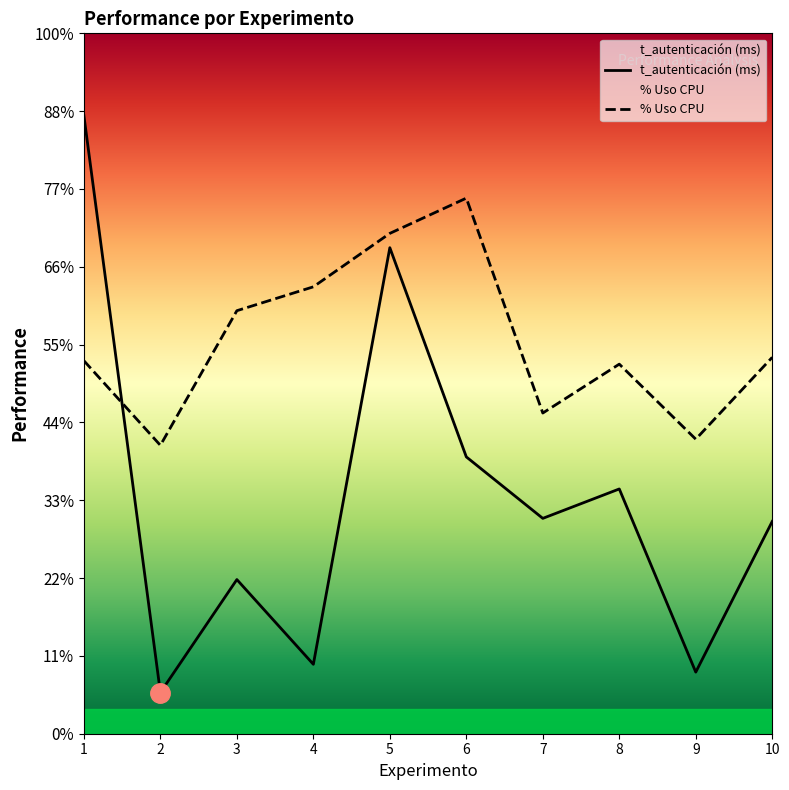

Rank the series by their maximum value, from lowest to highest.

% Uso CPU, t_autenticación (ms)